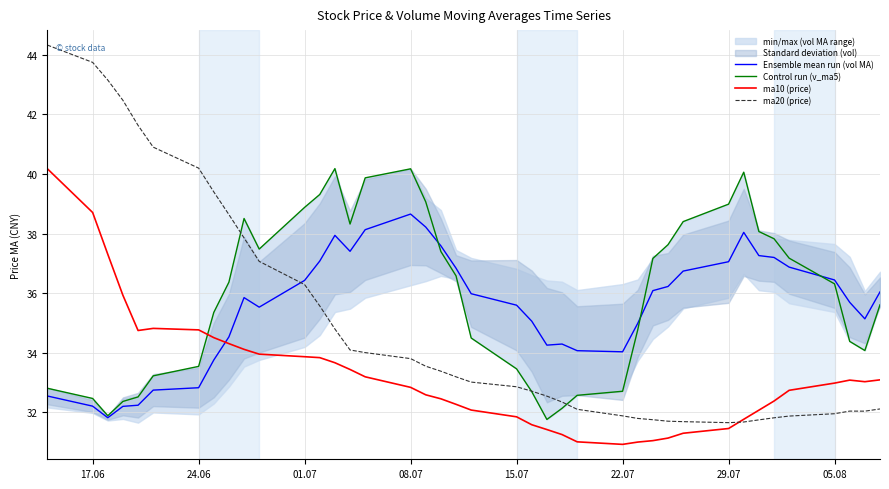

What is the lowest value of the ma20 (price) series?

31.7